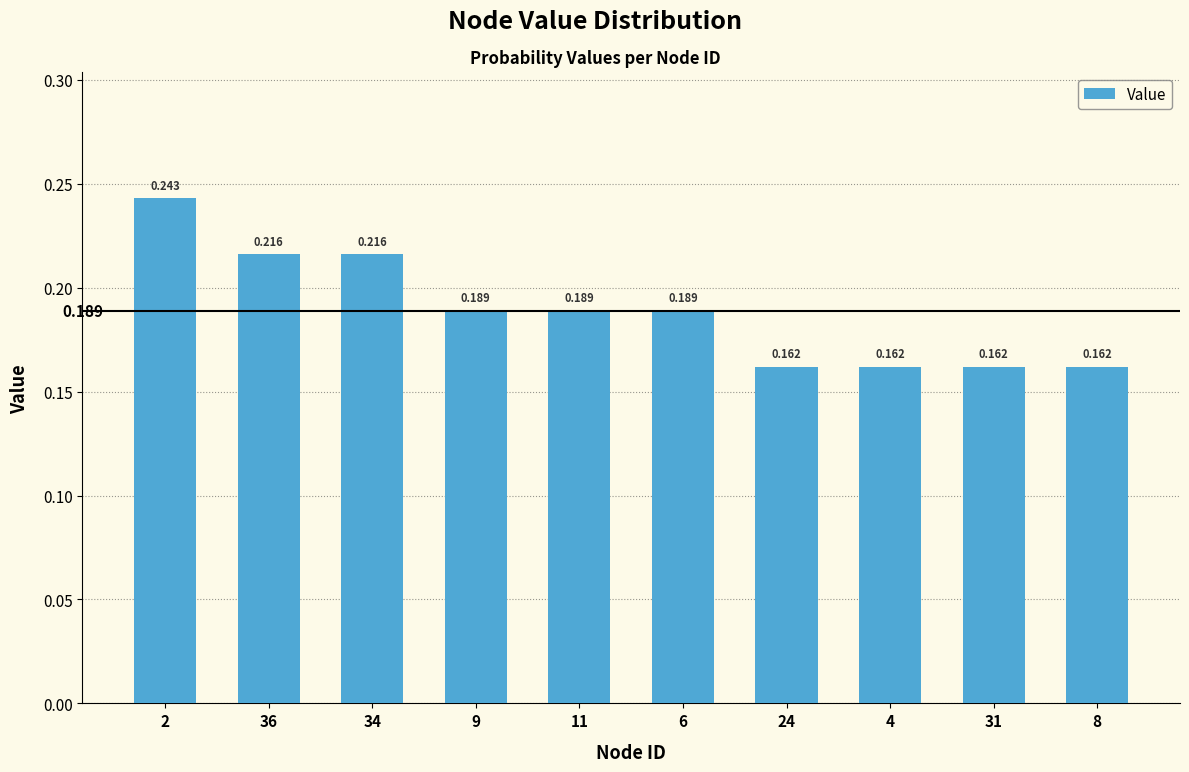

Reading right to left, what are all the values shown in this chart?

8=0.2	31=0.2	4=0.2	24=0.2	6=0.2	11=0.2	9=0.2	34=0.2	36=0.2	2=0.2